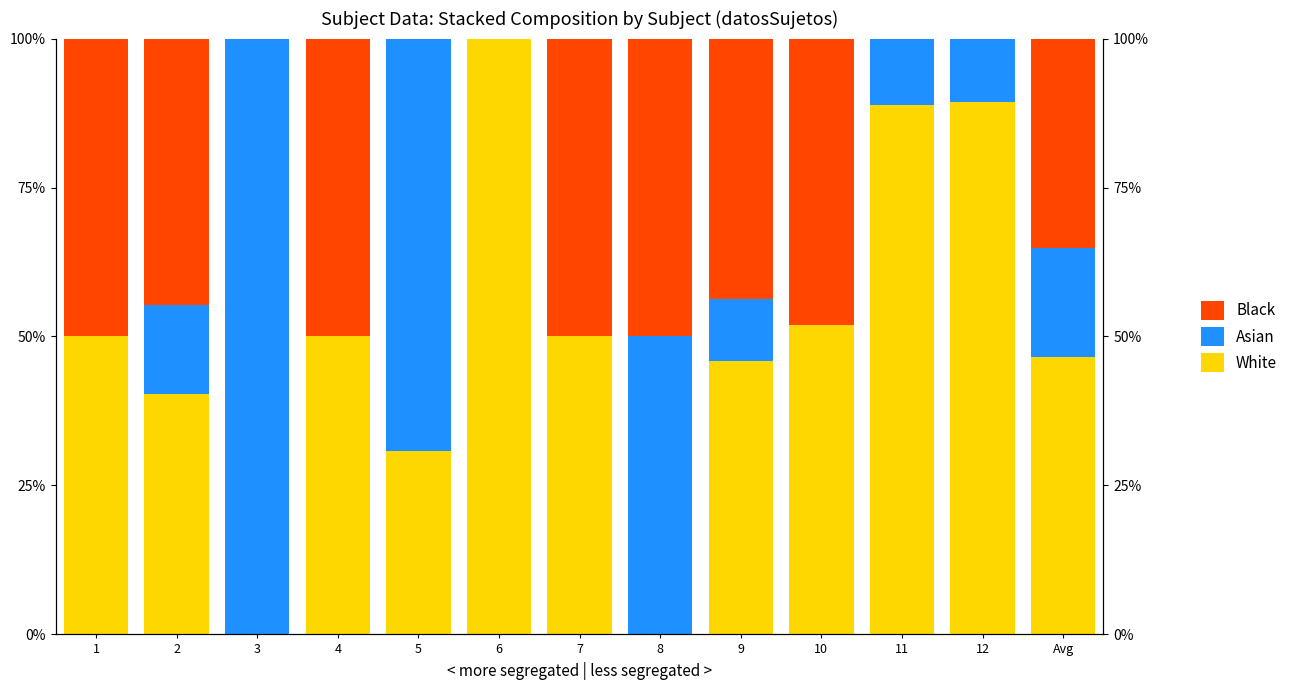

What is the value of the Black bar at the 2nd from the left?

44.7